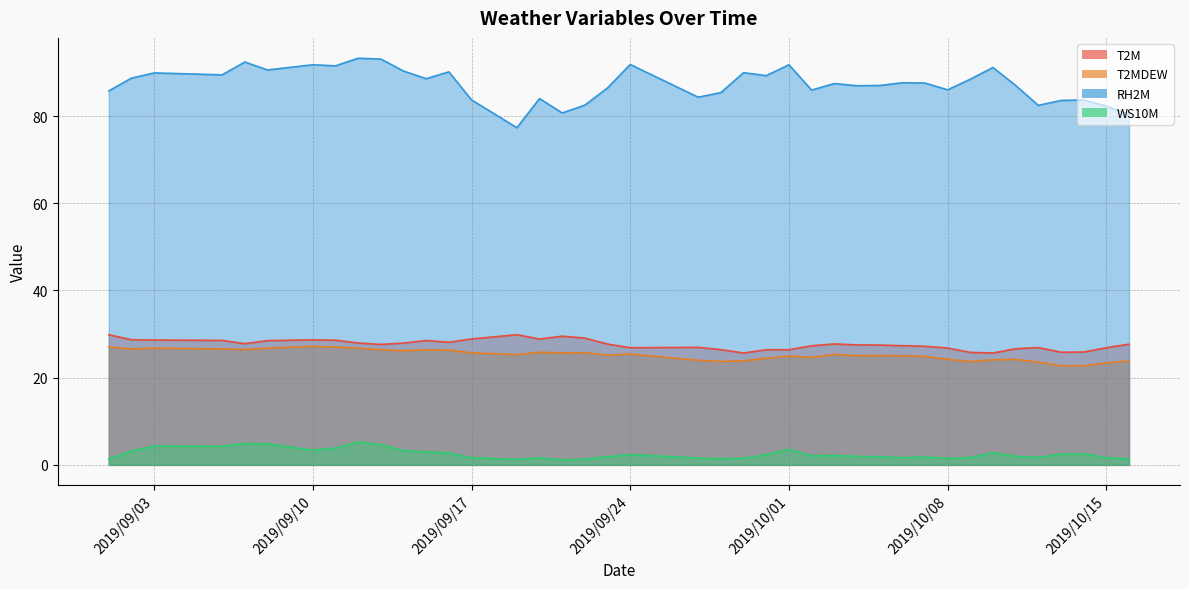

True or false: T2M and WS10M cross at least once.

False